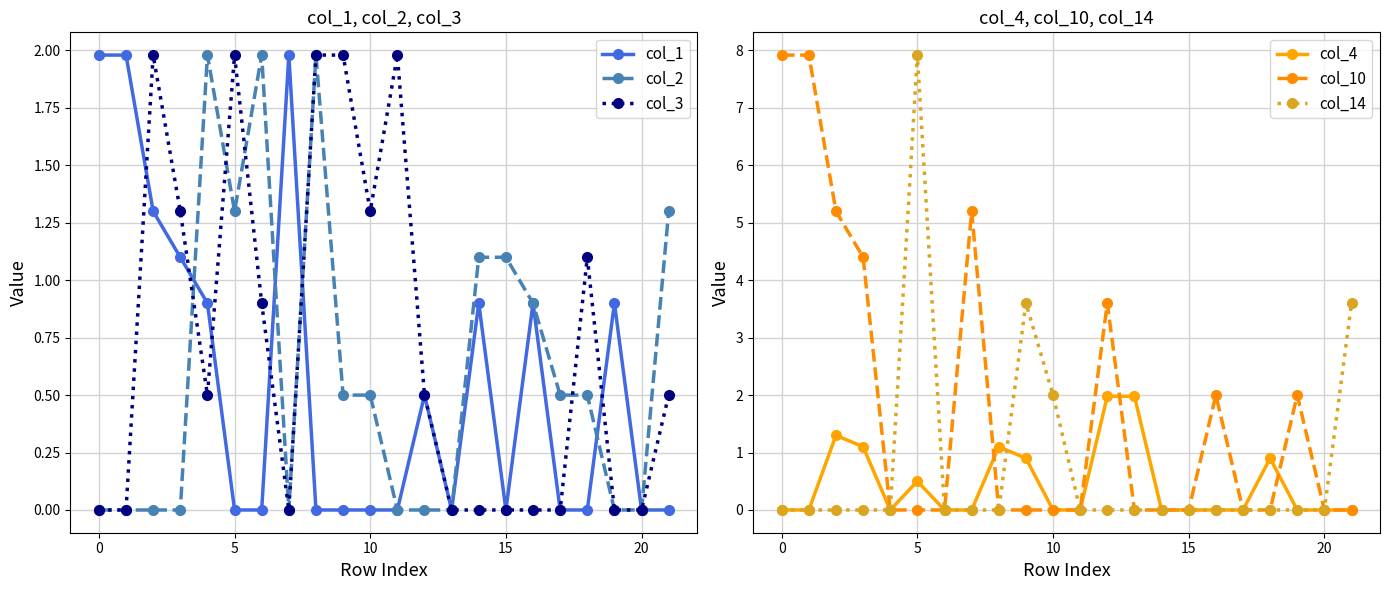

True or false: col_4 has more than 1 points higher than both neighbors.

True